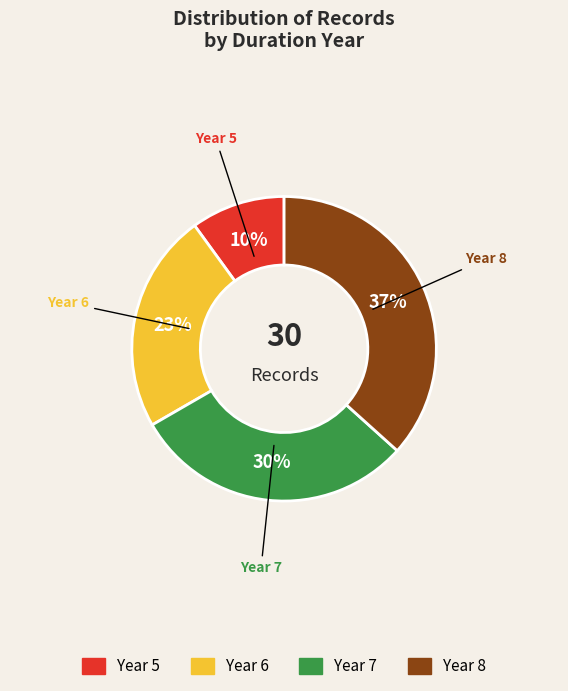

Does any single category account for the majority?

No